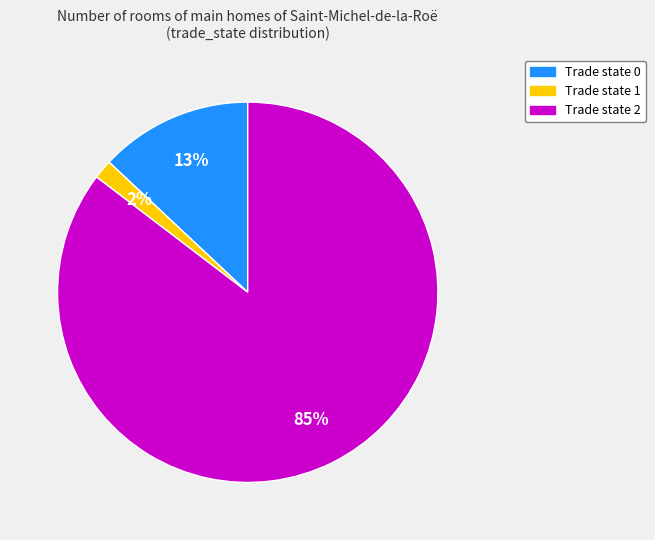

Which slice represents more than half of the pie?

Trade state 2